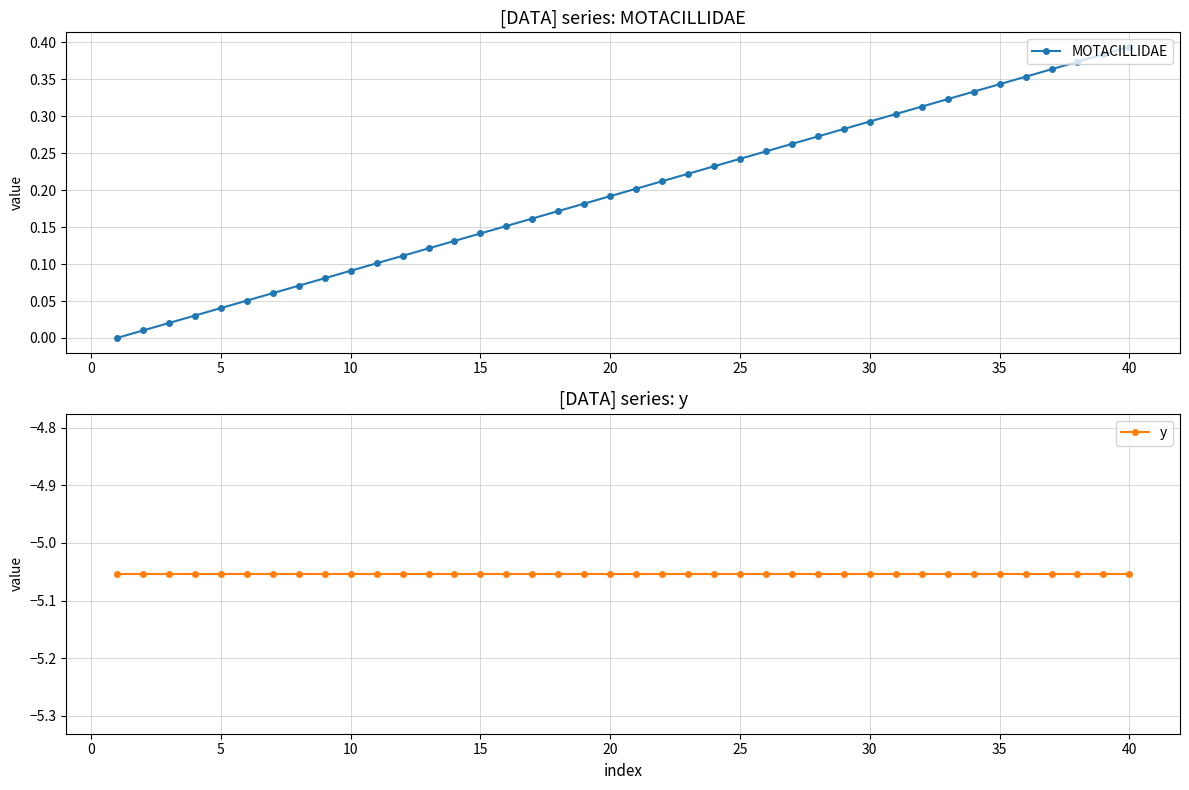

How many data points in MOTACILLIDAE are above 0?

39